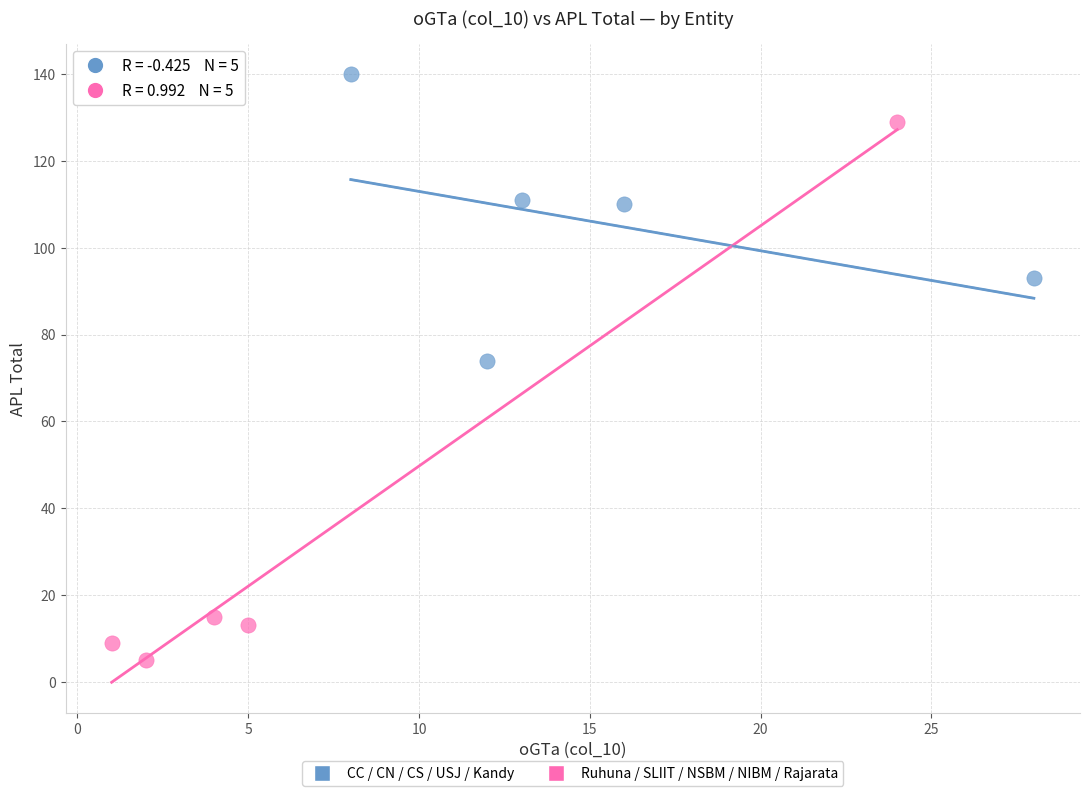

Which series reaches the minimum Y coordinate?

Ruhuna / SLIIT / NSBM / NIBM / Rajarata